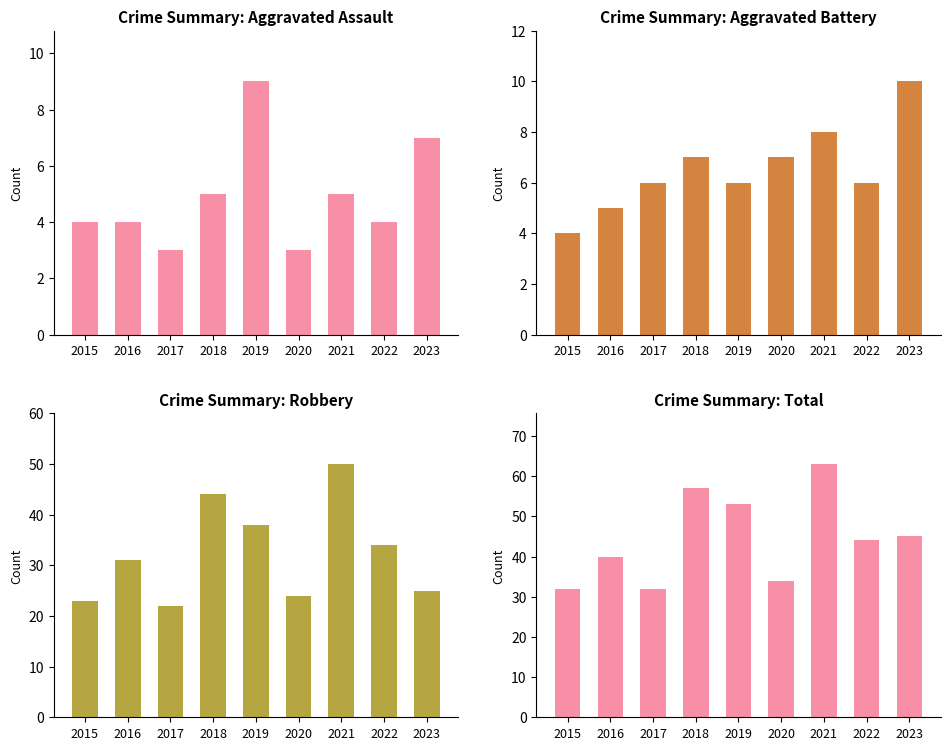

How many data points in Total are less than 44?

4